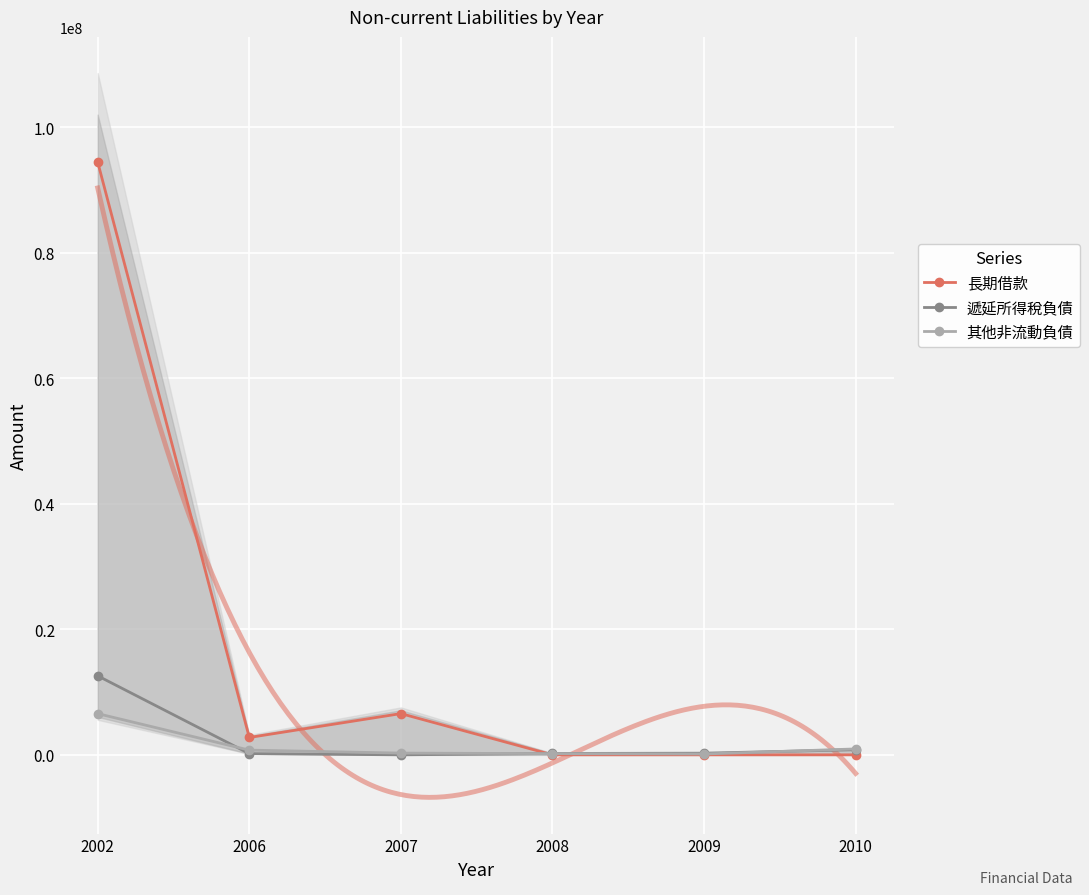

What is the total value across all series at 2002?

113612571